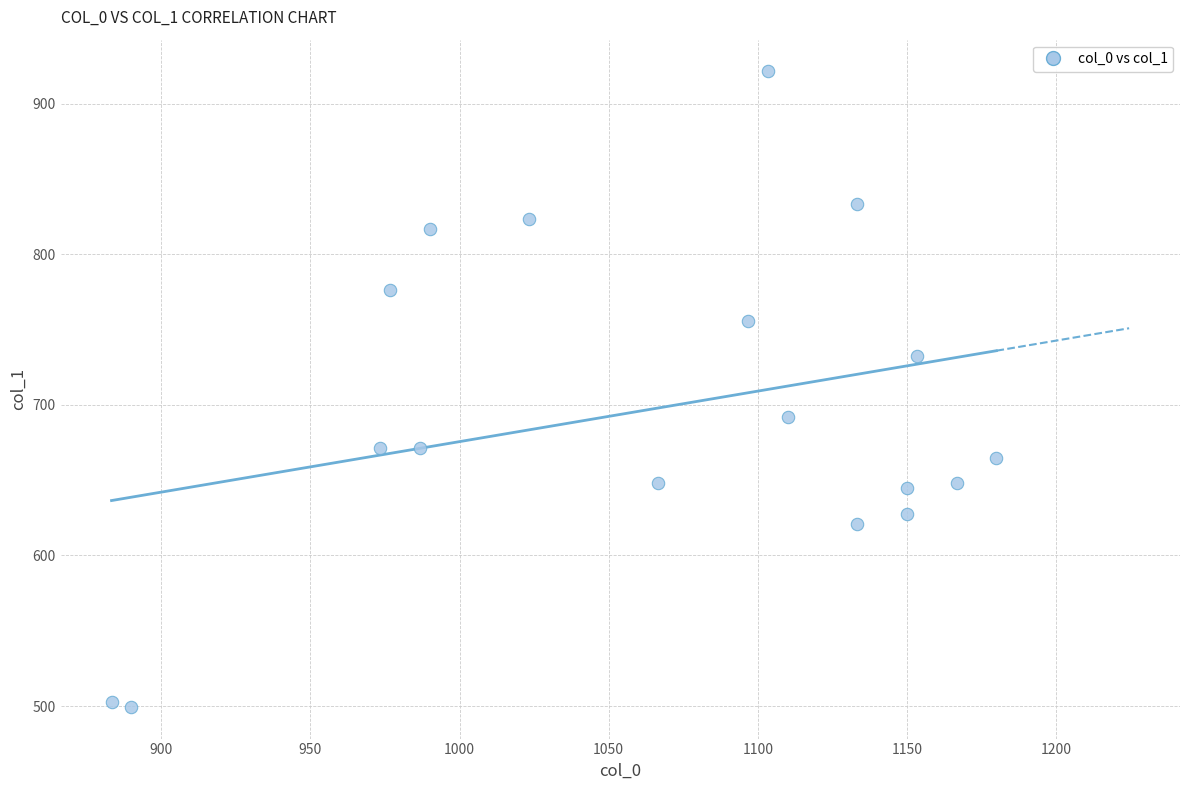

What is the range of Y values (max minus min)?

421.9